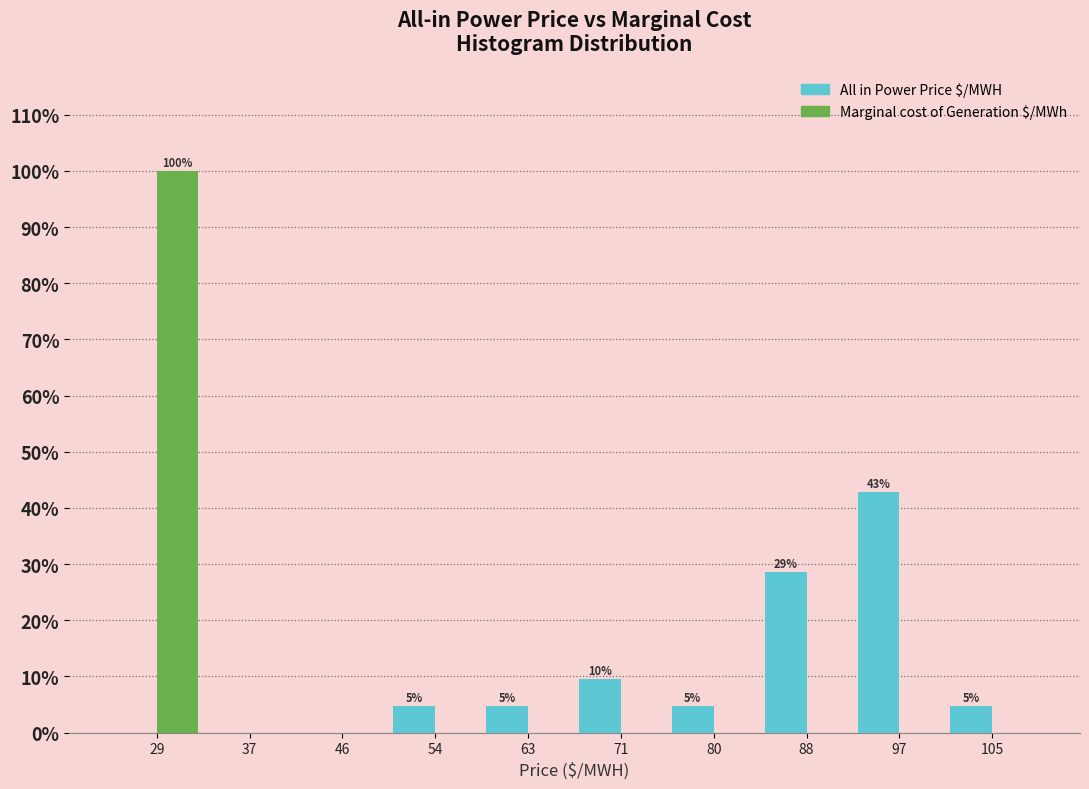

In the Marginal cost of Generation $/MWh series, which range on the x-axis has the tallest bar?

25.0 to 33.5